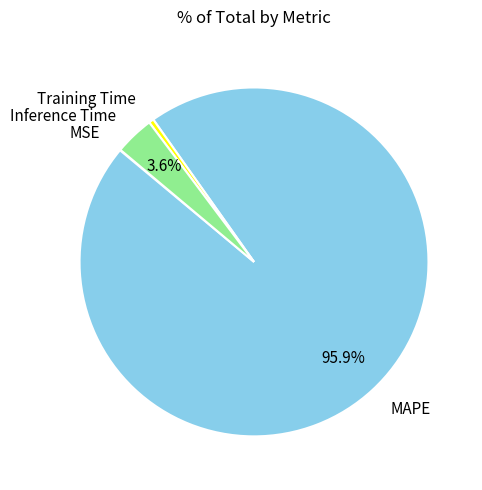

True or false: Training Time accounts for 0% of the total.

True